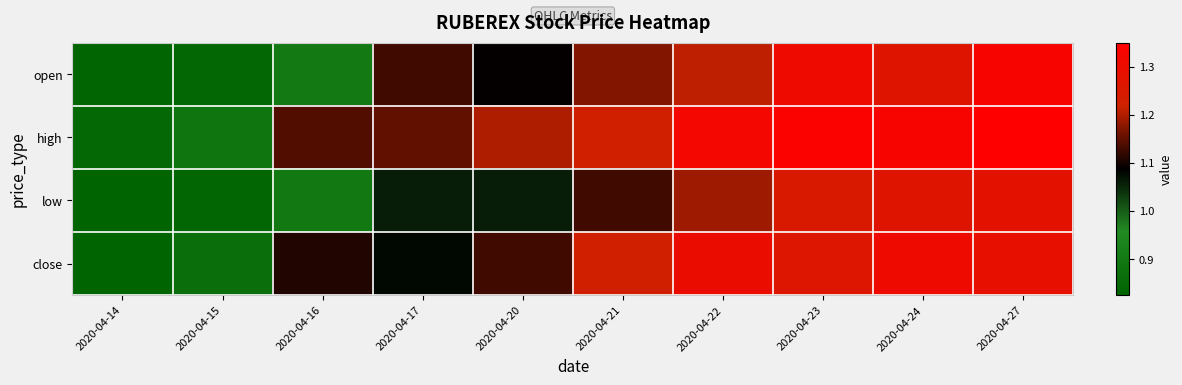

List the series in order of their overall mean, lowest first.

low, open, close, high